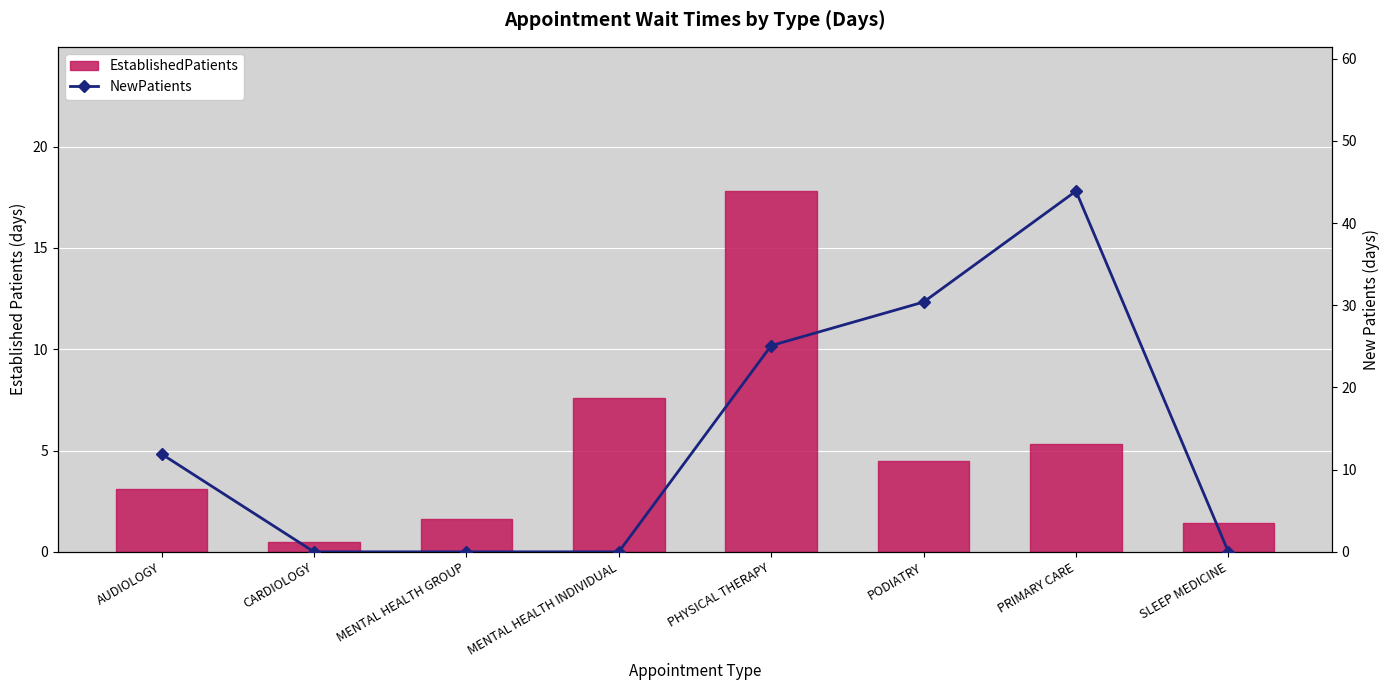

At which label is NewPatients closest to 21?

PHYSICAL THERAPY